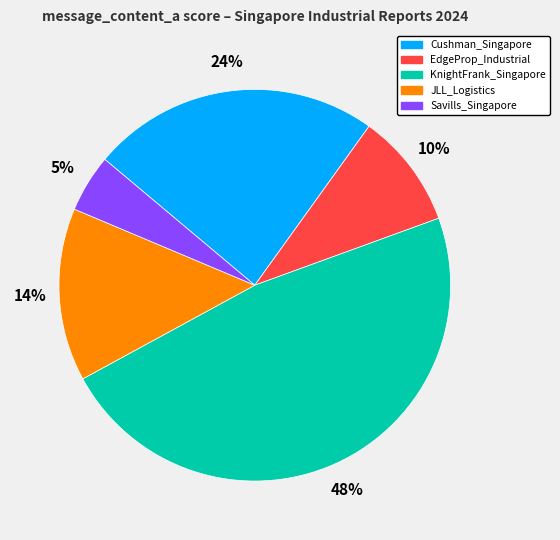

Do EdgeProp_Industrial and JLL_Logistics together represent more than half of the pie?

No